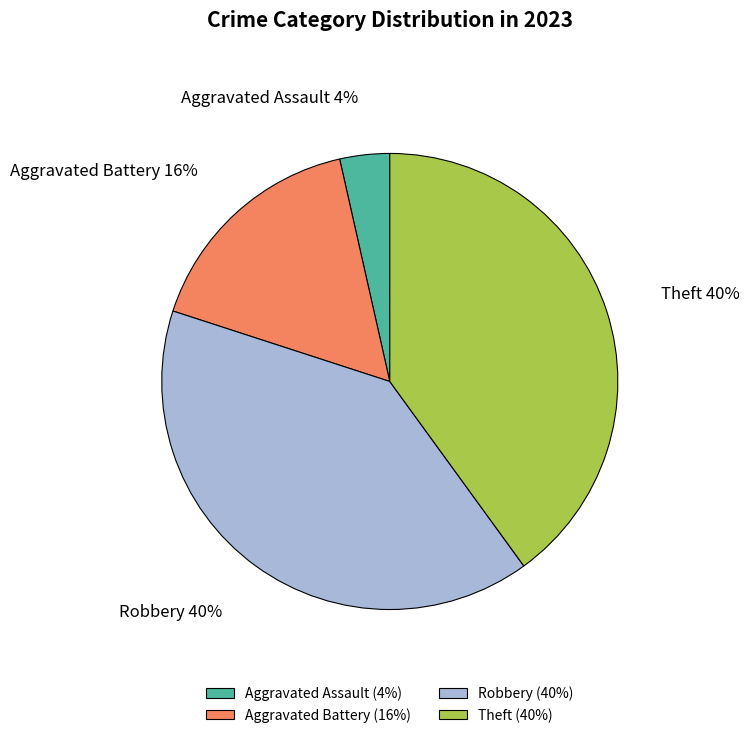

What percentage is the Theft slice, to the nearest percent?

40%